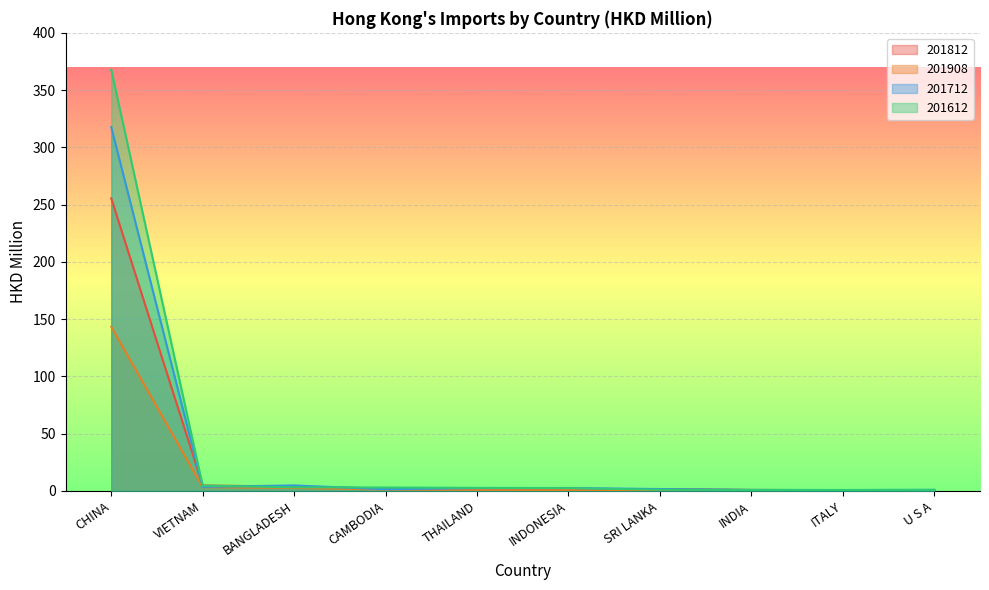

True or false: 201812 has a value of 3.9 at BANGLADESH.

True